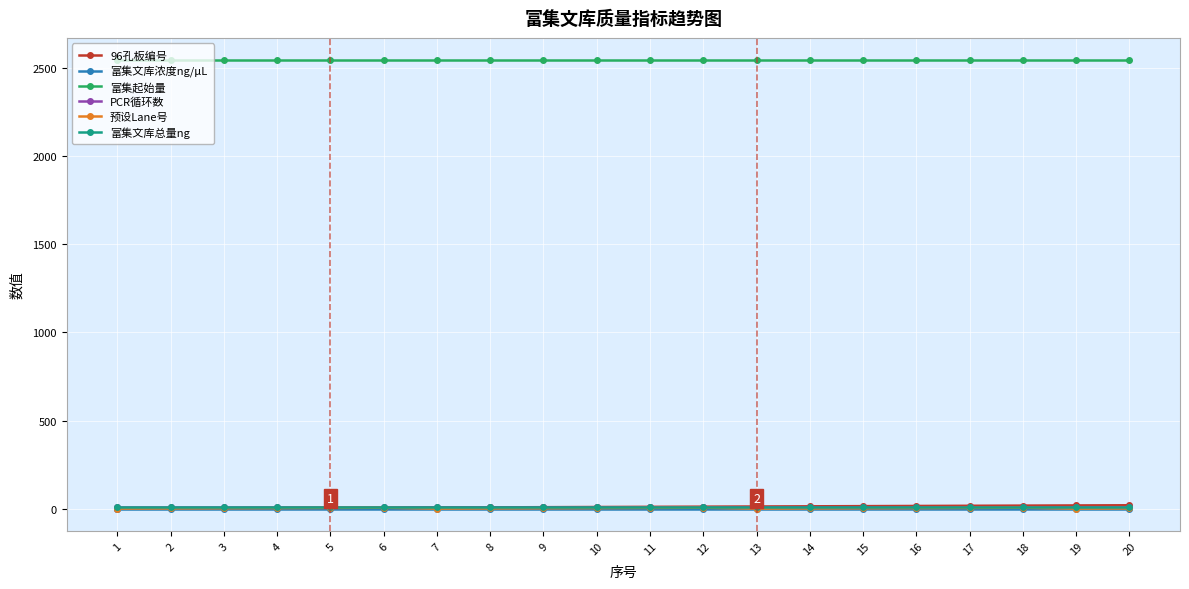

True or false: 富集起始量 and 预设Lane号 cross at least once.

False